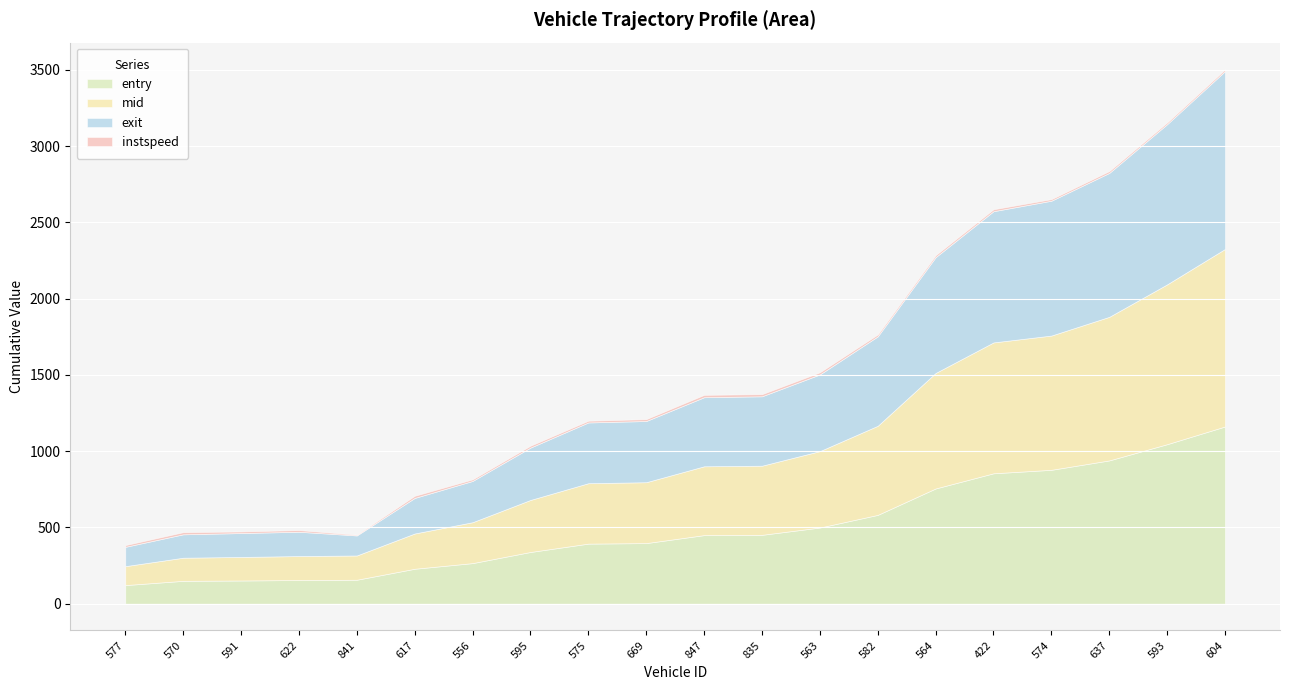

What is the difference between the mid values at 669 and 570?

247.6